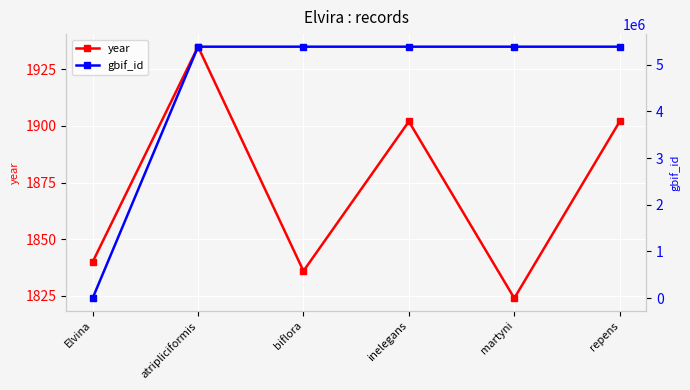

Which label corresponds to the smallest value in the chart?

Elvina